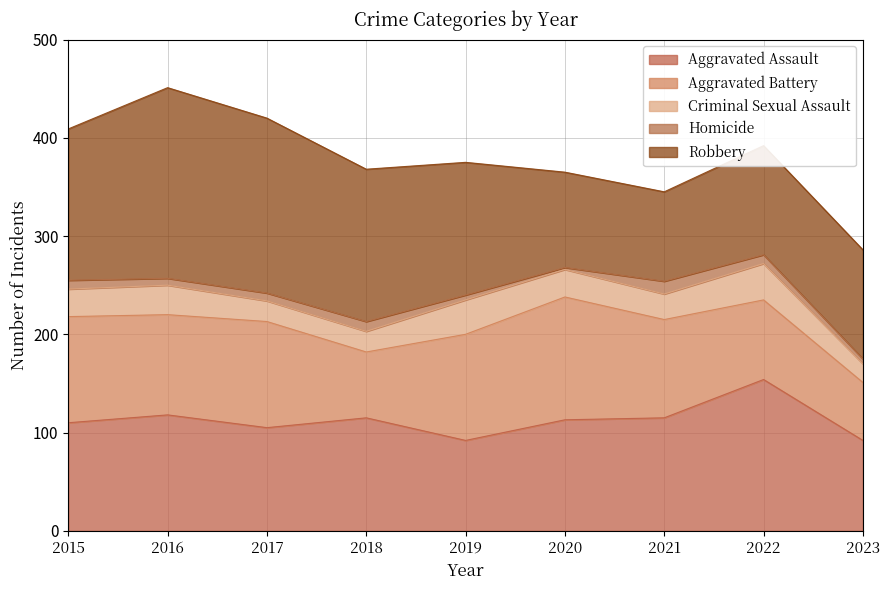

True or false: Criminal Sexual Assault and Homicide intersect in this chart.

False